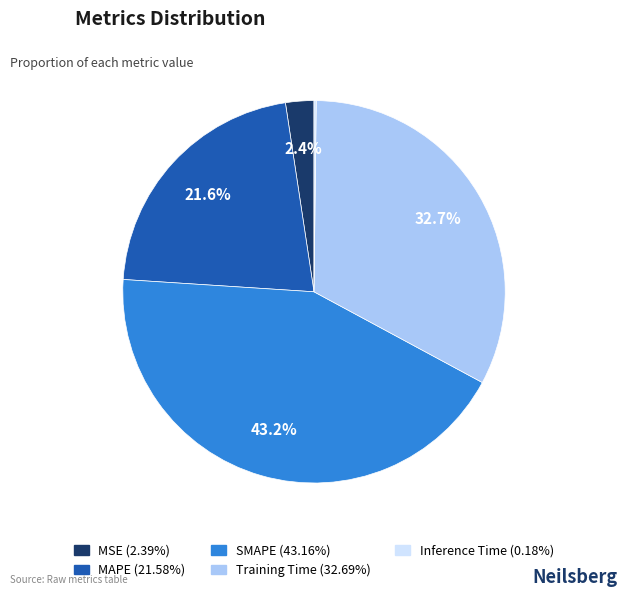

Does any single category account for the majority?

No